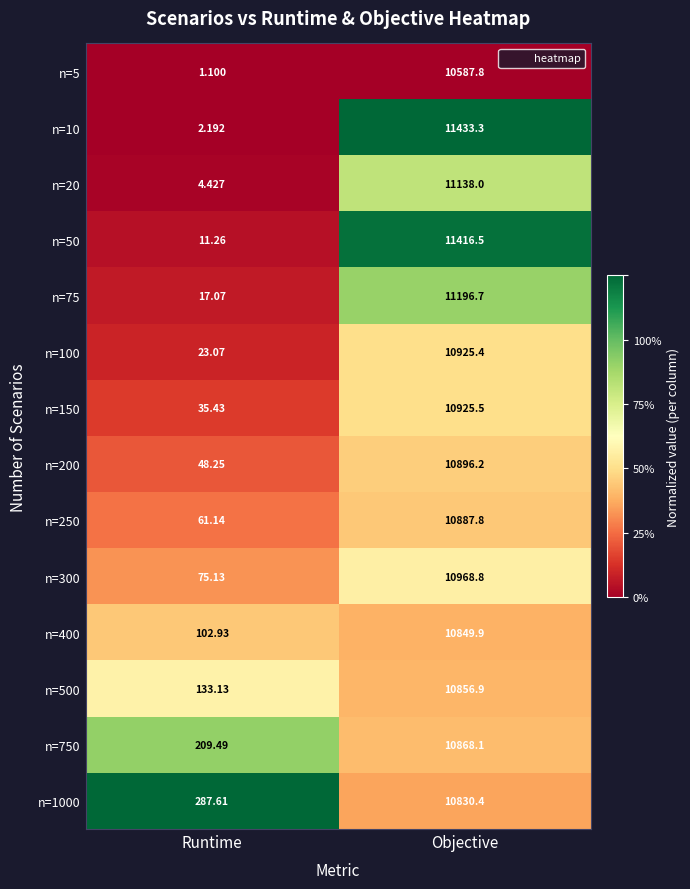

Where does the n=10 series first go above 11433?

Objective